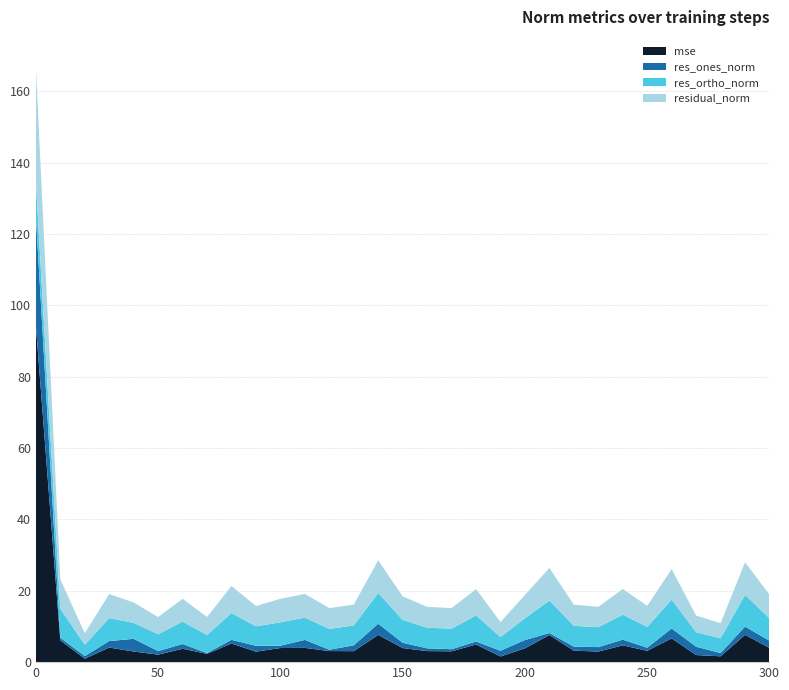

Reading left to right, list all the values displayed in this chart.

mse: 94.4	6.1	1.0	4.1	3.0	2.1	3.7	2.3	5.2	2.9	4.0	4.0	3.1	3.1	7.6	3.9	3.1	3.0	4.9	1.6	3.9	7.6	3.2	3.0	4.7	3.2	6.7	2.0	1.6	7.6	4.0
res_ones_norm: 30.8	0.7	0.8	1.8	3.6	1.0	1.3	0.2	1.0	1.7	0.7	2.2	0.4	1.6	3.1	1.5	0.8	0.6	0.8	1.6	2.3	0.6	1.1	1.2	1.6	0.9	2.8	2.3	0.9	2.3	2.0
res_ortho_norm: 9.6	8.2	3.2	6.5	4.5	4.7	6.3	5.1	7.5	5.4	6.6	6.2	5.8	5.6	8.6	6.4	5.8	5.7	7.3	3.9	6.1	9.1	5.8	5.6	7.0	5.8	8.1	4.1	4.1	8.9	6.3
residual_norm: 32.2	8.2	3.2	6.7	5.7	4.8	6.4	5.1	7.6	5.7	6.6	6.6	5.8	5.8	9.2	6.6	5.8	5.8	7.4	4.2	6.5	9.1	5.9	5.7	7.2	5.9	8.6	4.7	4.2	9.2	6.6